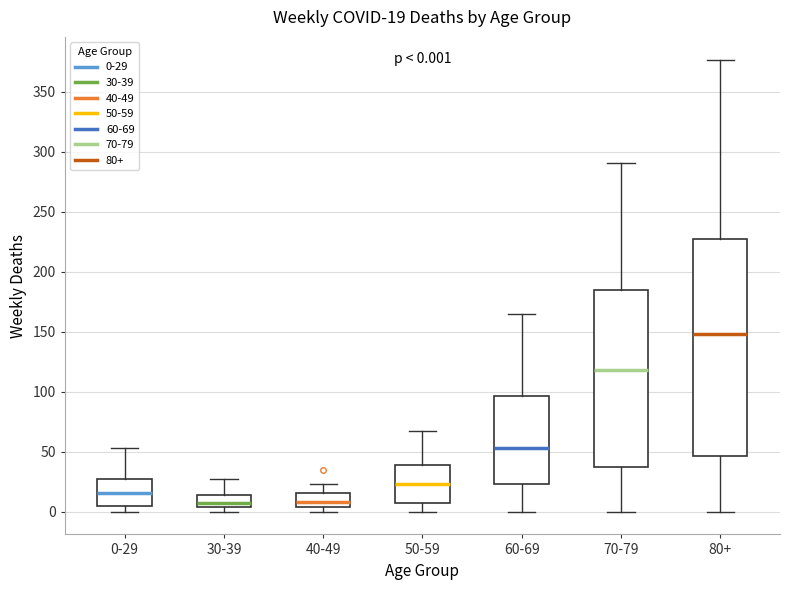

Which box is the tallest, from its lower edge to its upper edge?

80+